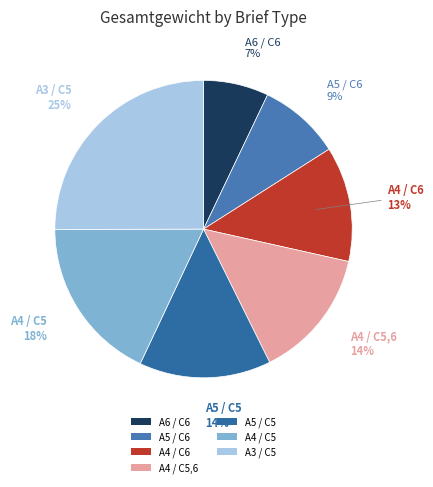

To the nearest percent, what percentage of the pie is A6 / C6?

7%